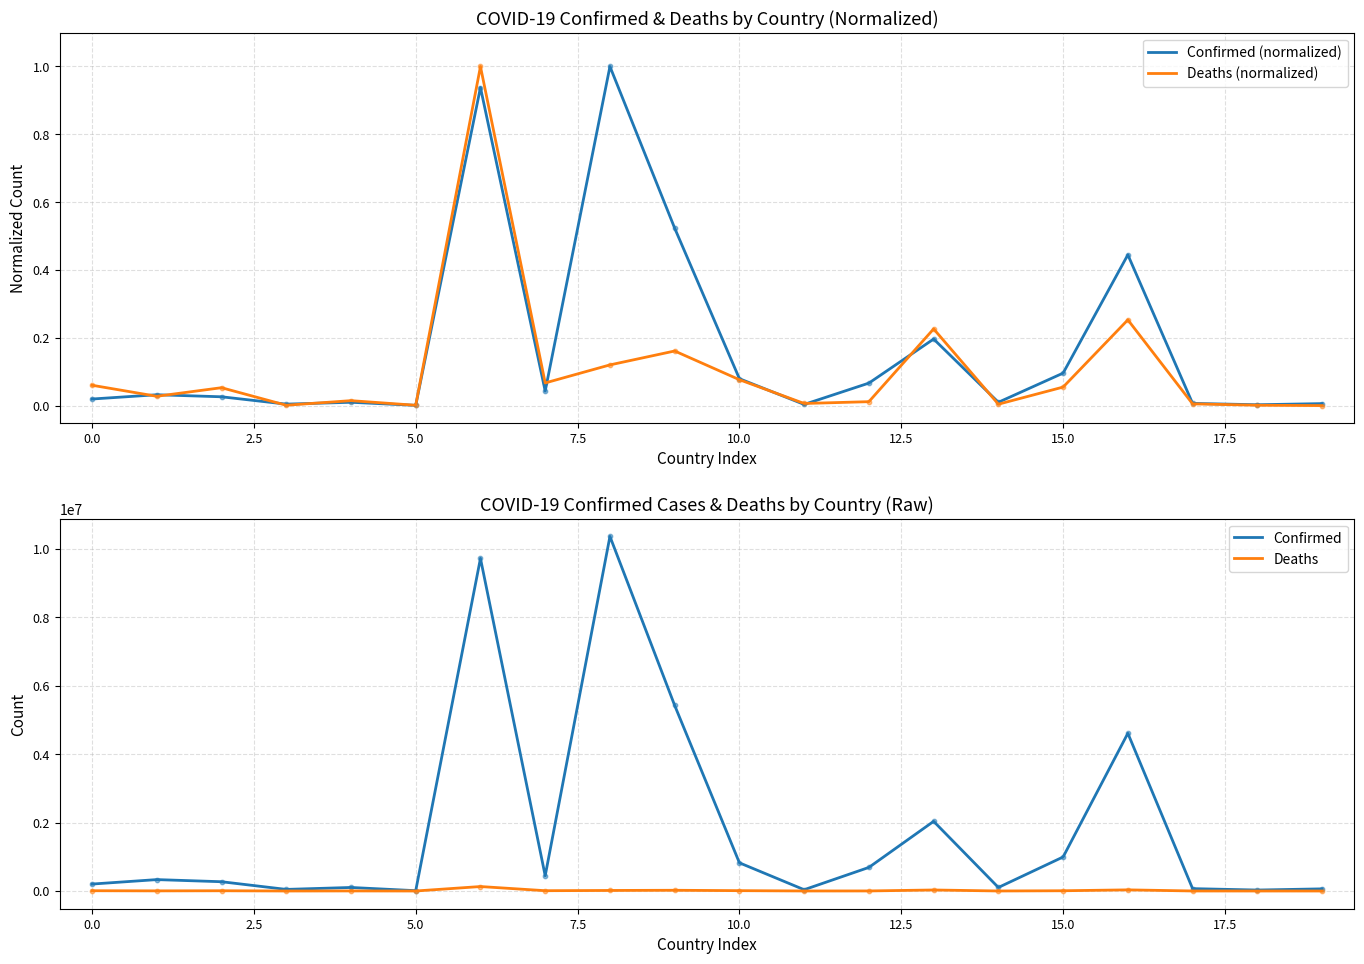

Which series contains the highest Y value?

Confirmed